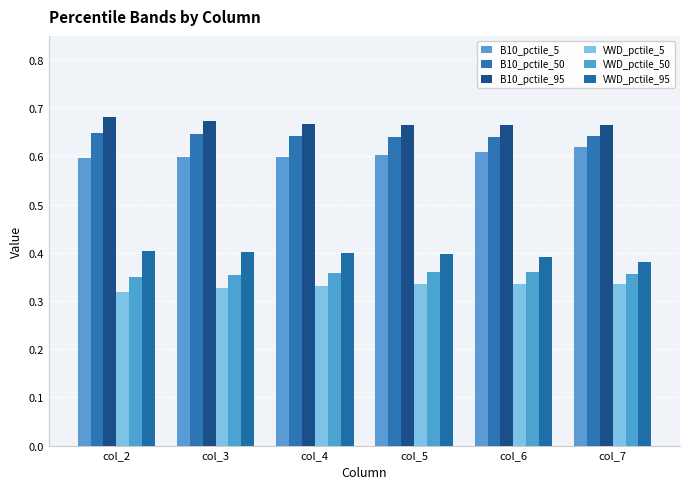

What are all the series names shown in the legend?

B10_pctile_5, B10_pctile_50, B10_pctile_95, VWD_pctile_5, VWD_pctile_50, VWD_pctile_95